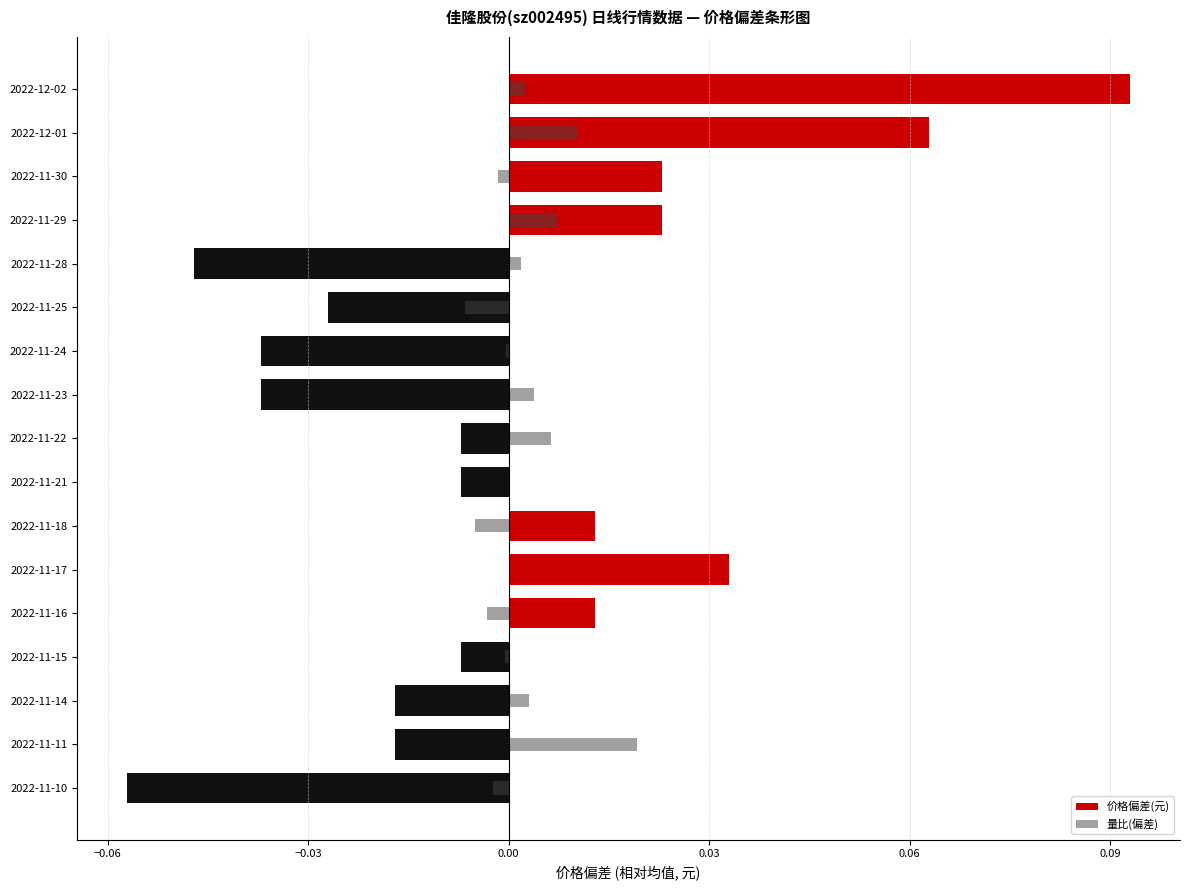

At how many categories does at least one series exceed 0?

13